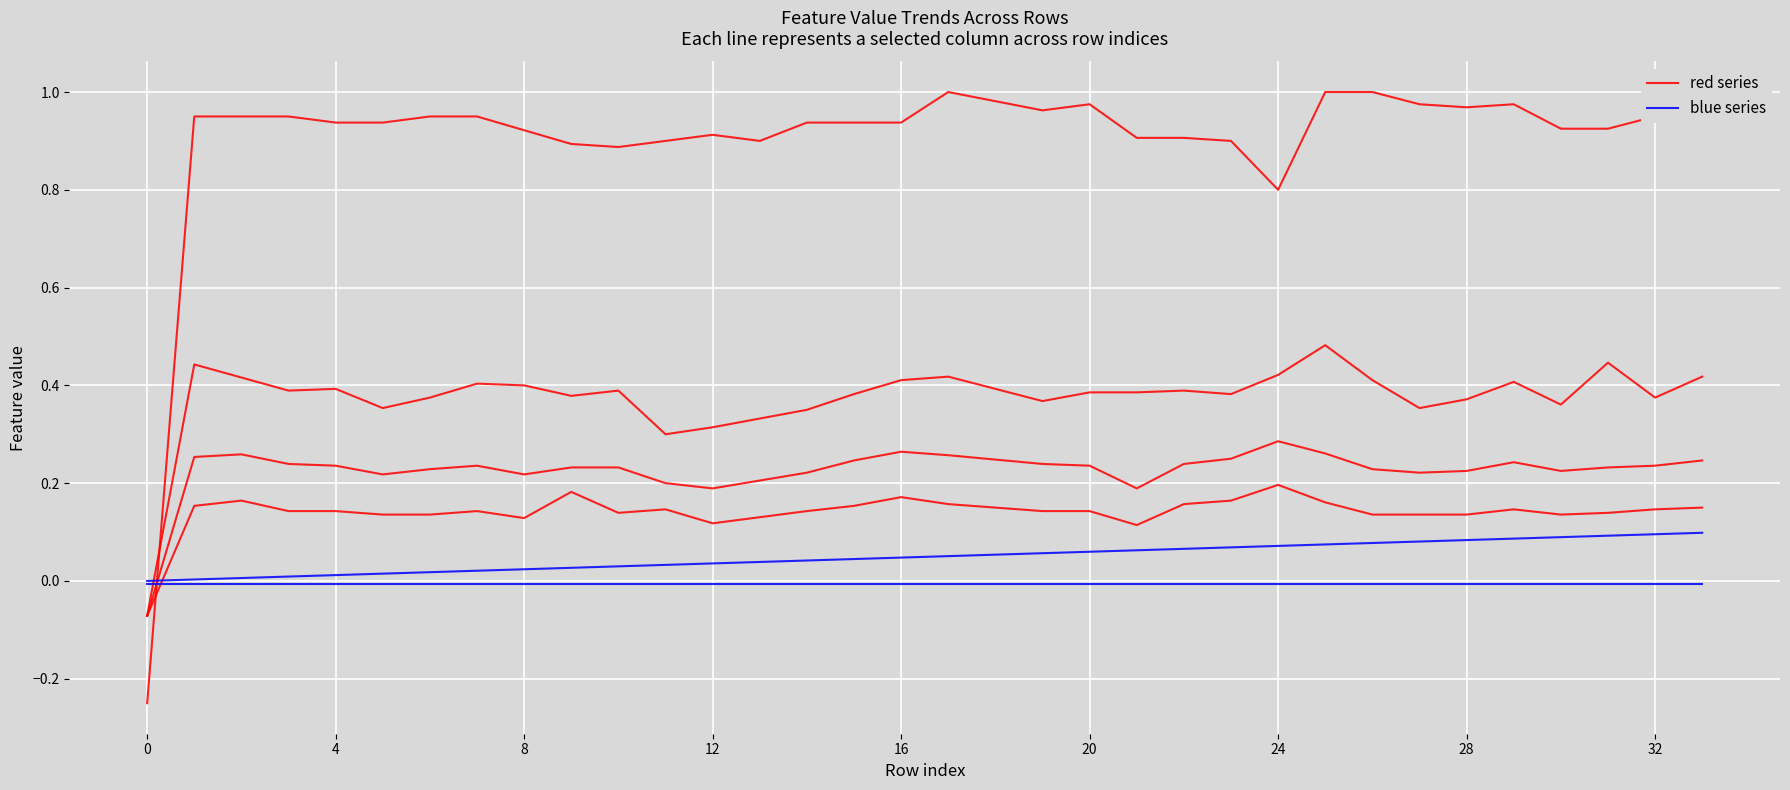

Is this an area chart (filled region under the line)?

No